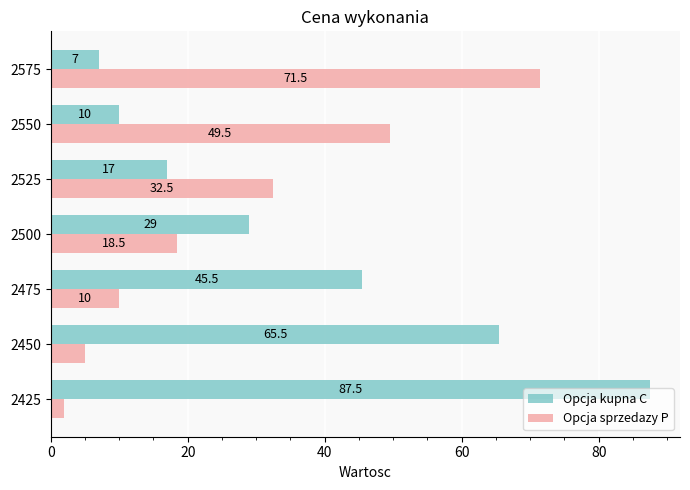

Read the Opcja kupna C value at 2575.

7.0